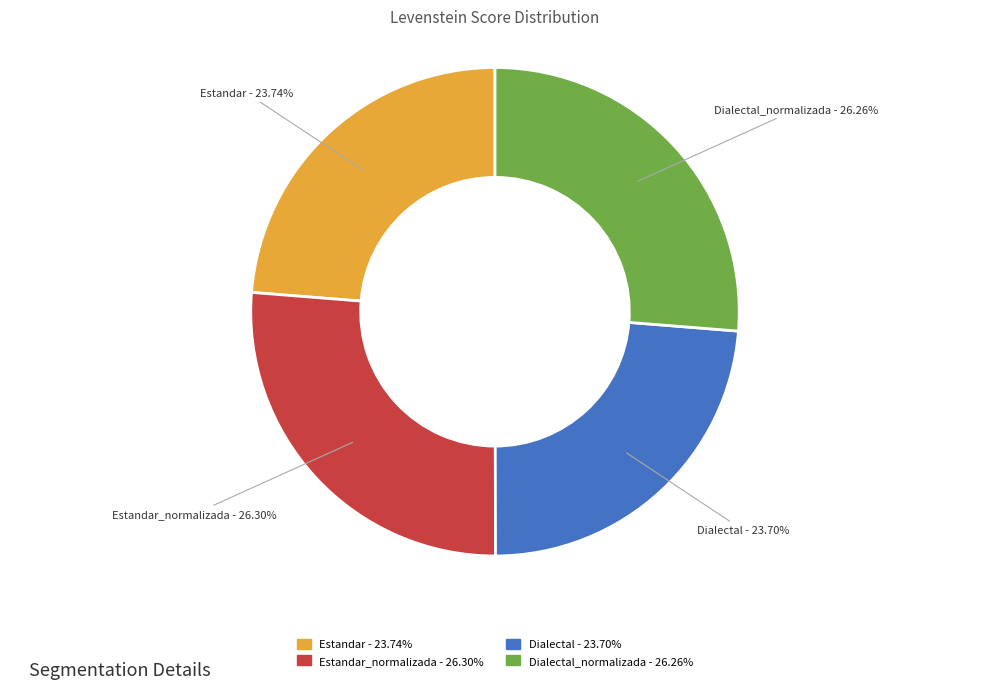

Is there any slice that represents more than half of the pie?

No